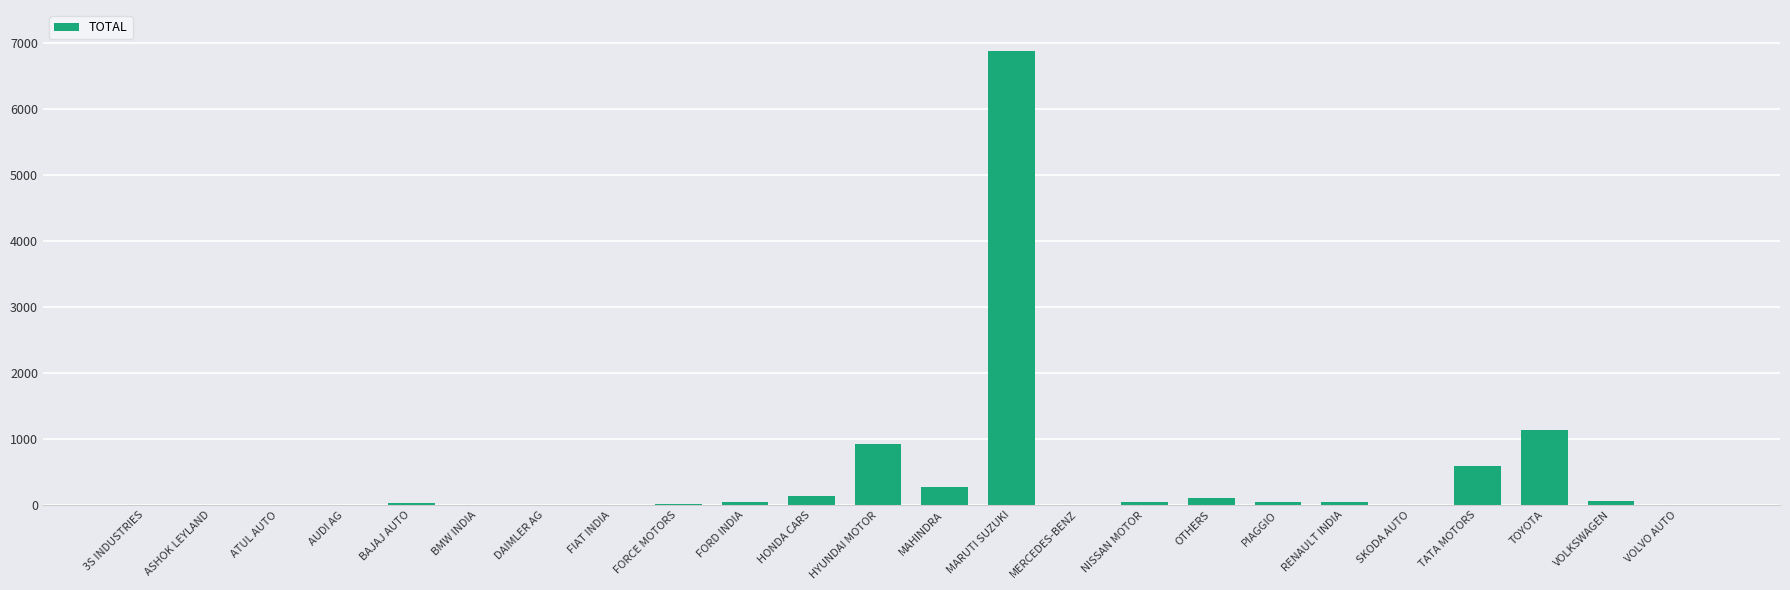

Which category has the highest value across all series?

MARUTI SUZUKI